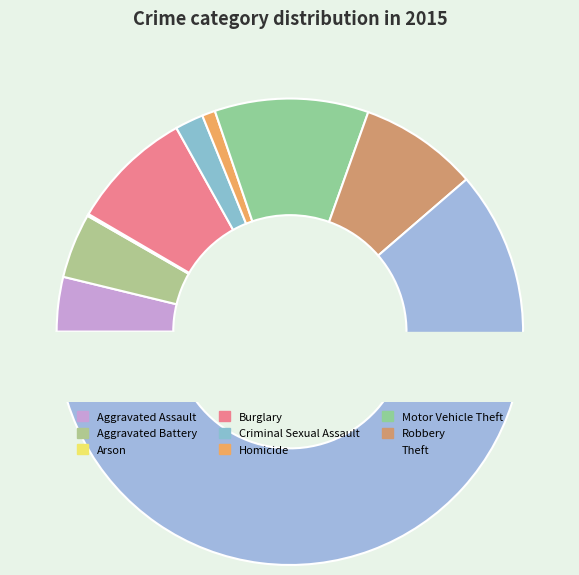

To the nearest percent, what percentage of the pie is Aggravated Assault?

4%